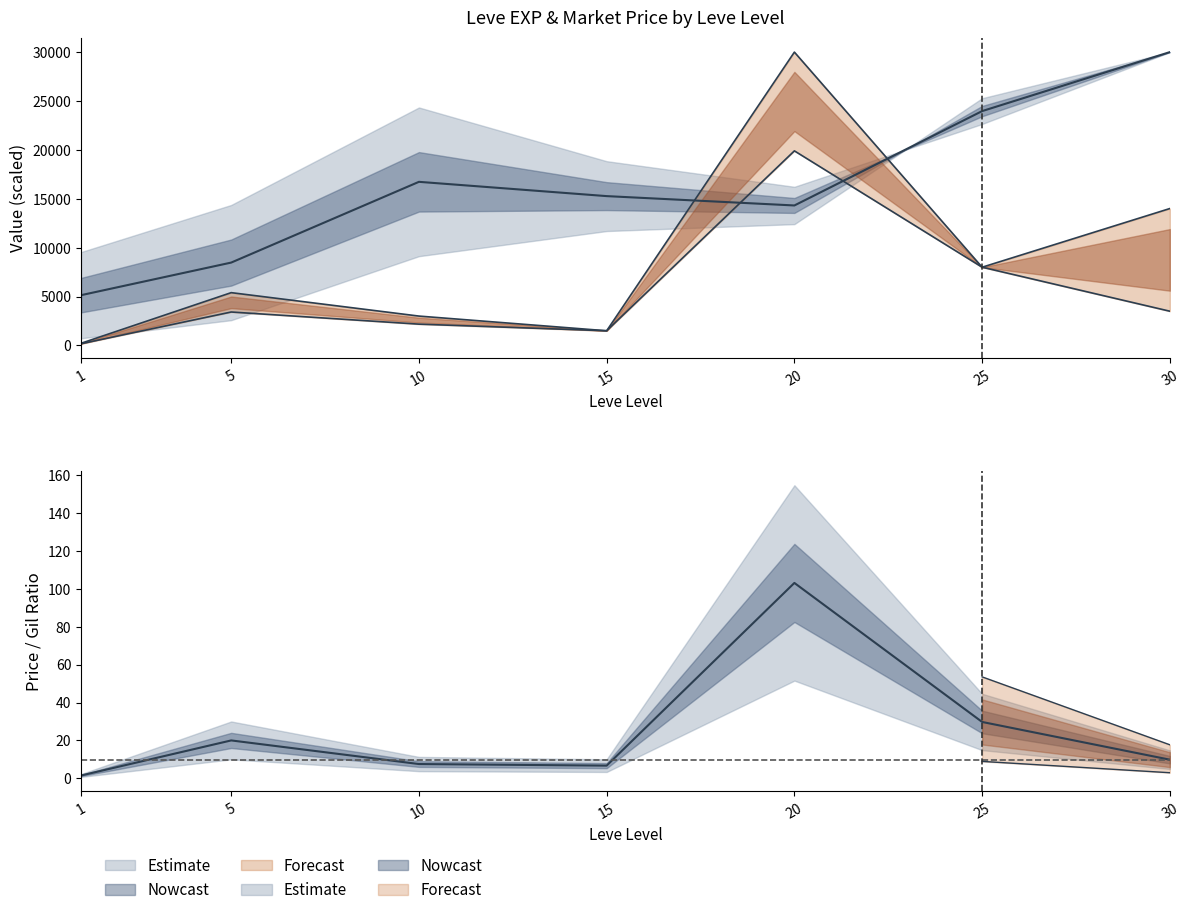

At which category does the chart reach its peak across all series?

20